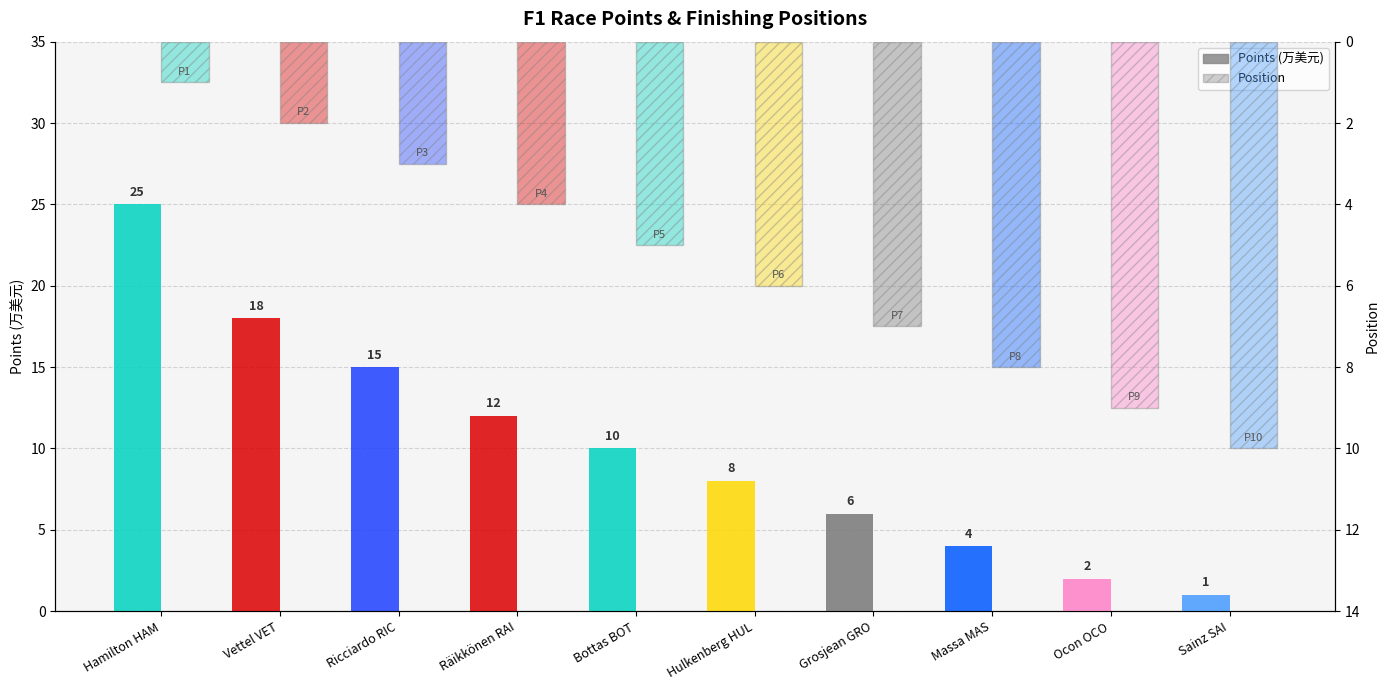

True or false: Points has a value of 1 at Ocon OCO.

False